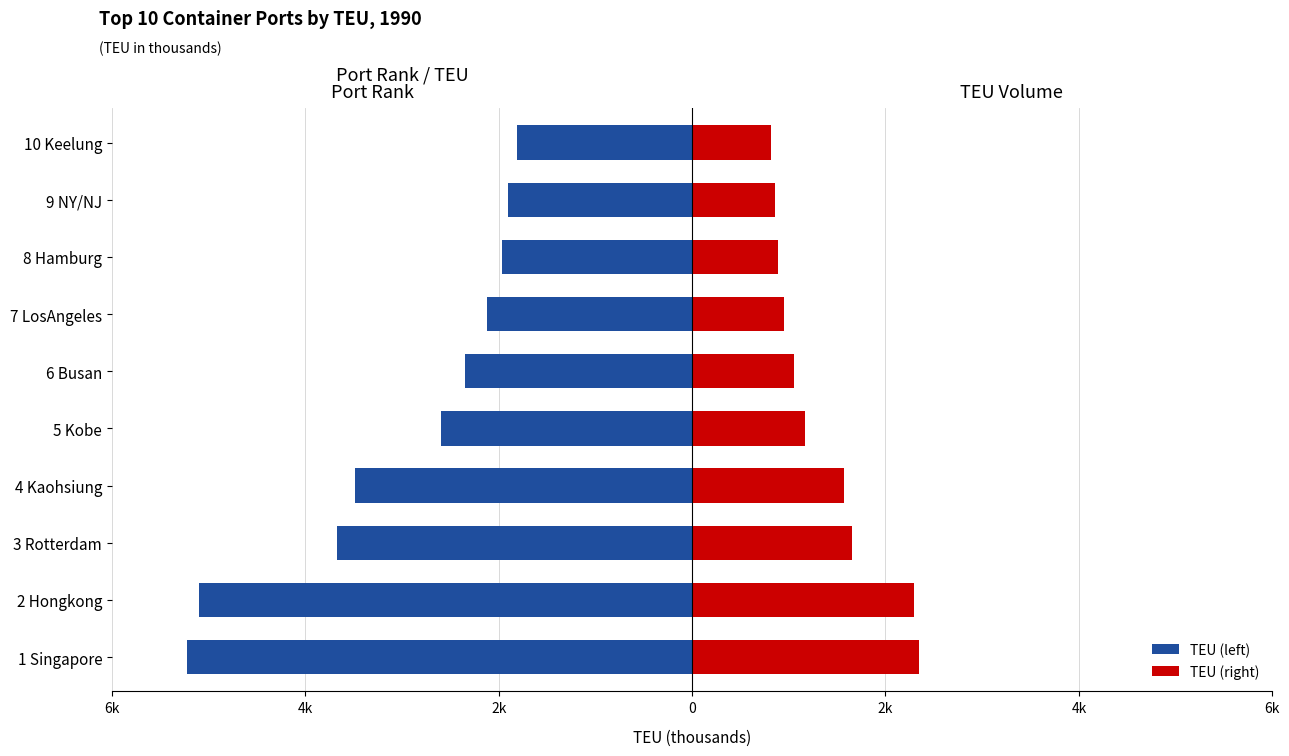

Reading left to right, transcribe all the data shown in this chart.

TEU (left): -5220.0	-5100.0	-3670.0	-3490.0	-2600.0	-2350.0	-2120.0	-1970.0	-1900.0	-1810.0
TEU (right): 2349.0	2295.0	1651.5	1570.5	1170.0	1057.5	954.0	886.5	855.0	814.5